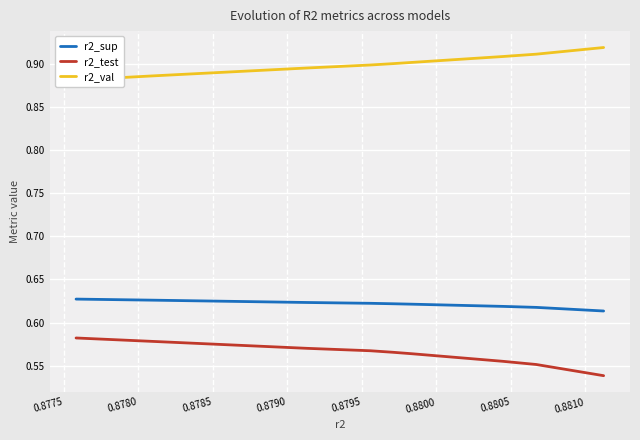

True or false: r2_sup and r2_test cross at least once.

False